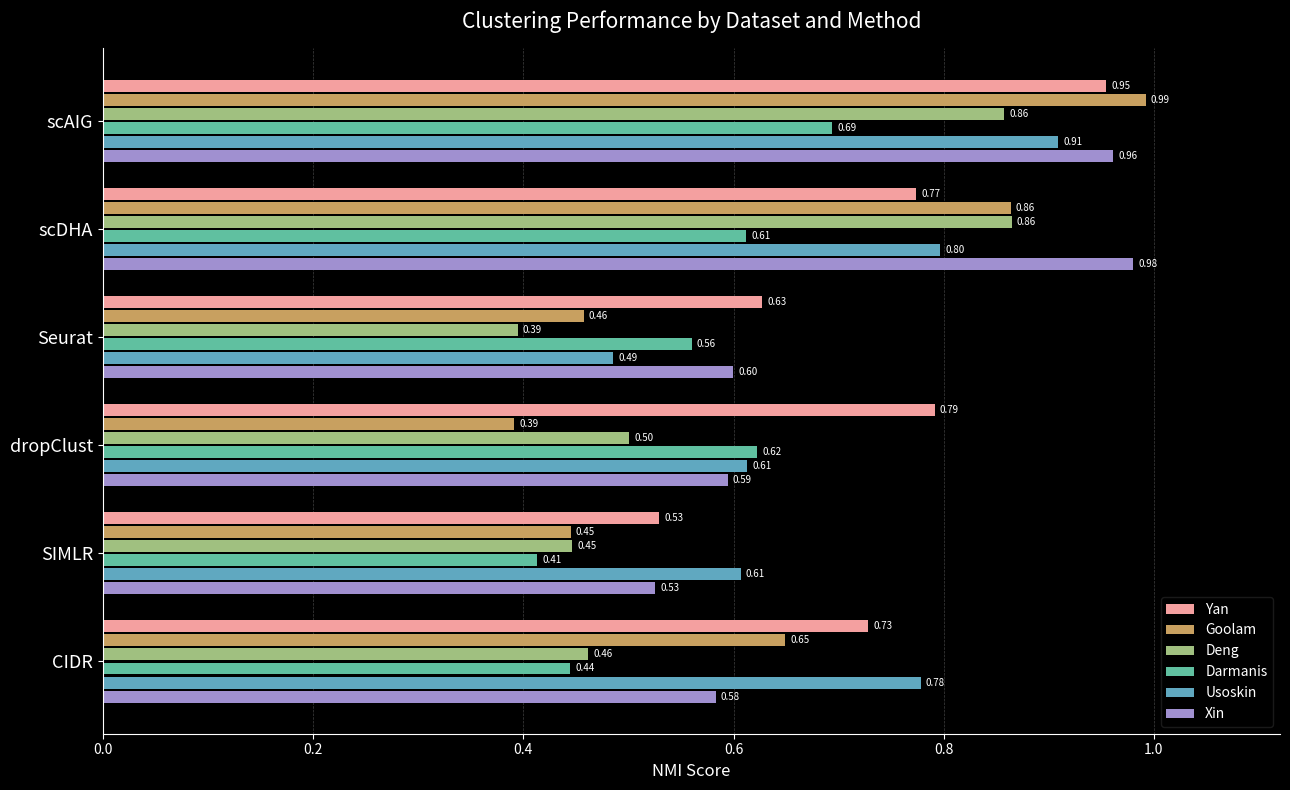

At which label is Deng closest to 0?

Seurat